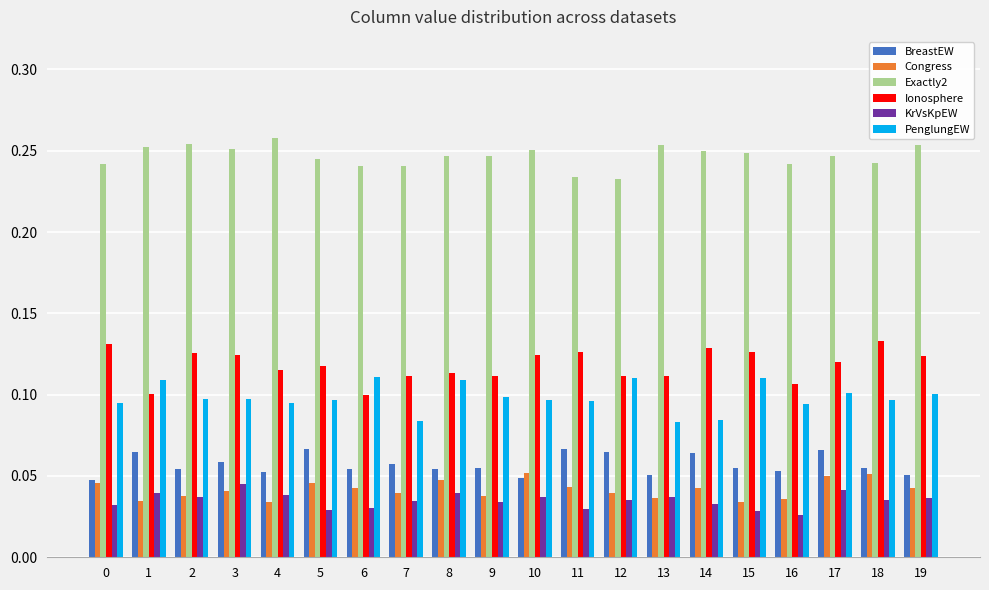

What is the total value across all series at 0?

0.6